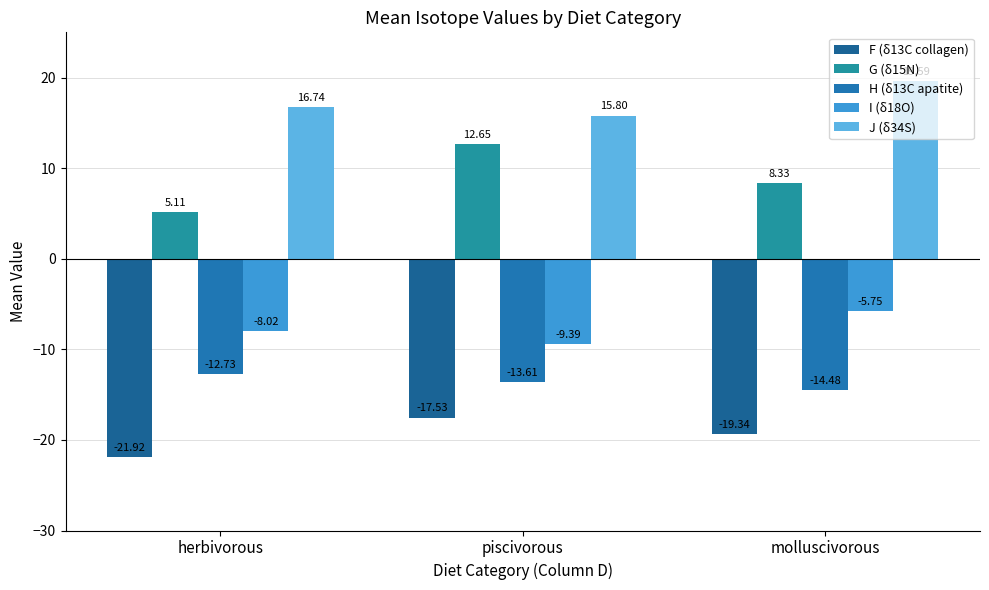

Count the F (δ13C collagen) values in the range -21 to -17.

2